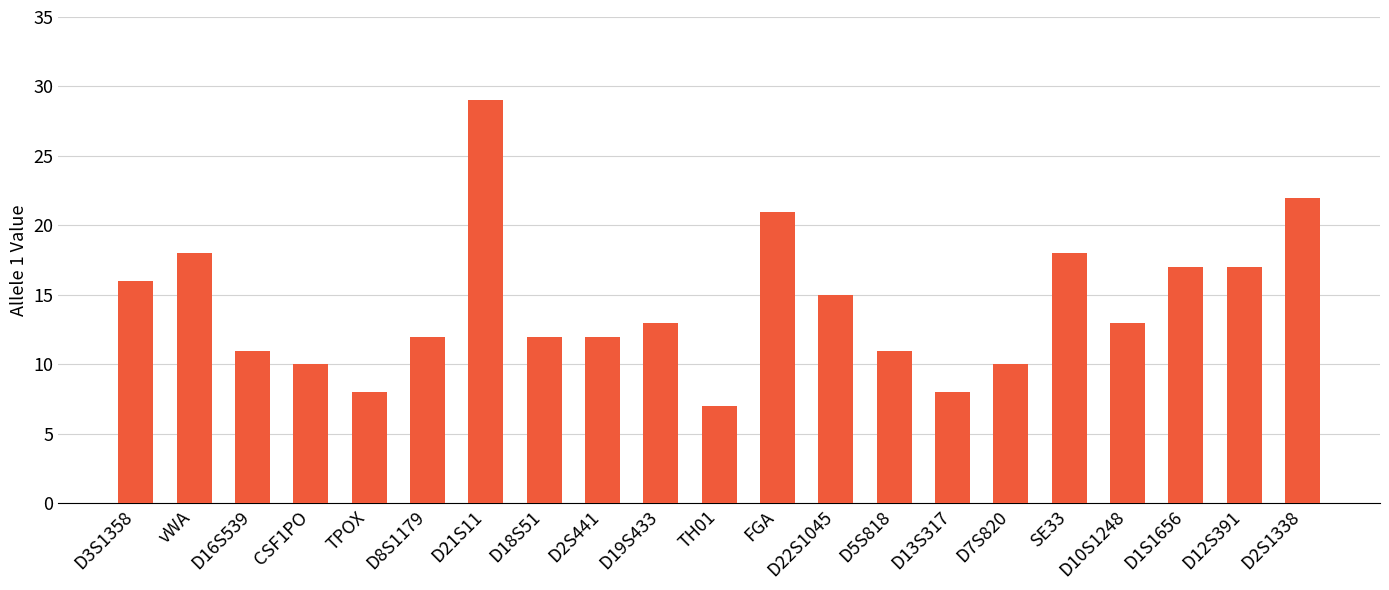

How many data points are less than 13?

10